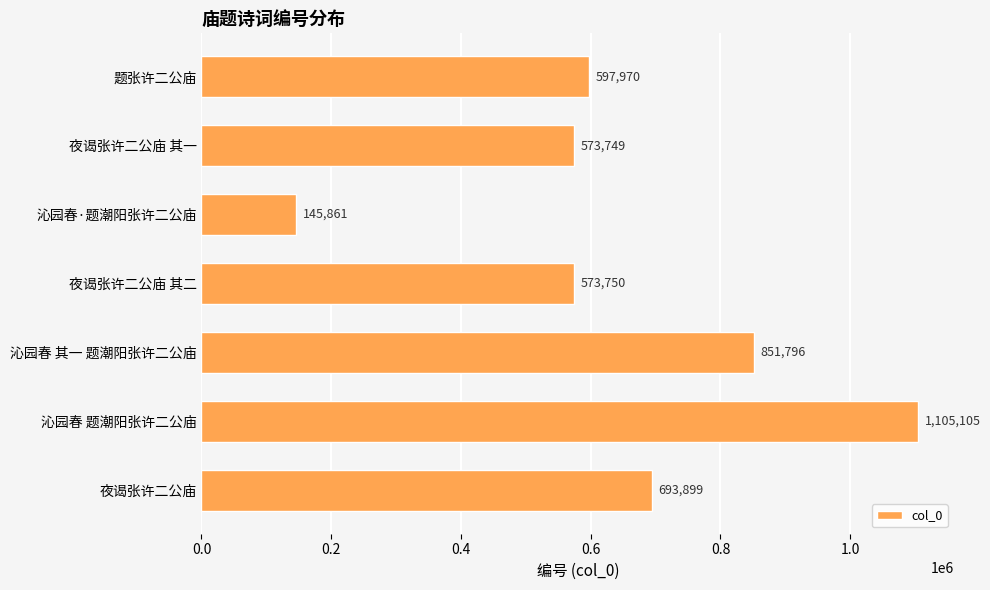

What is the minimum value shown in the chart?

145861